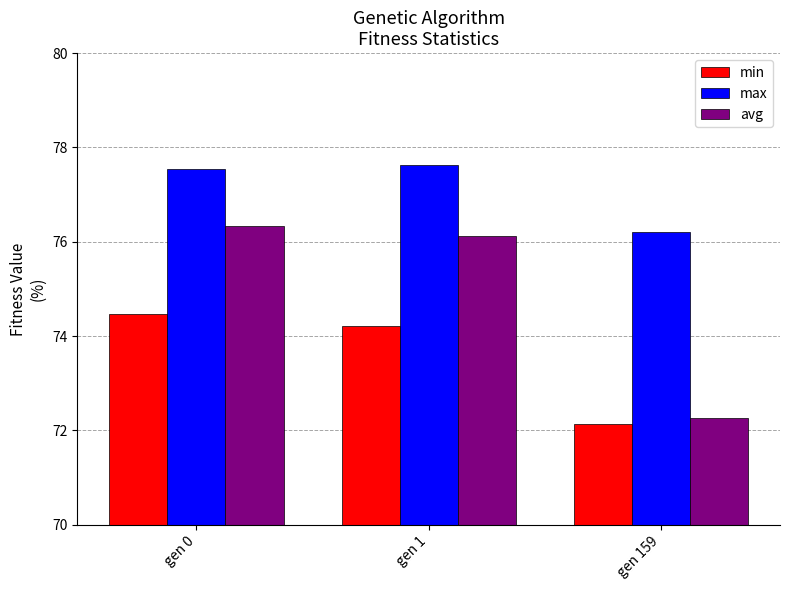

What is the difference between the maximum and minimum values in the max series?

1.4